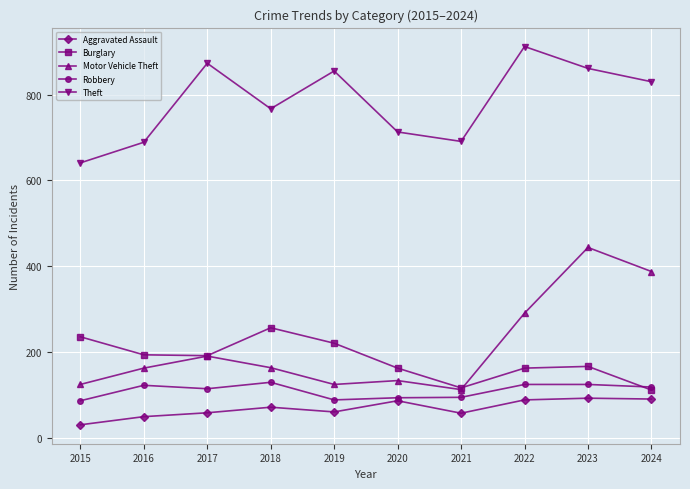

How many categories are shown in the chart?

10